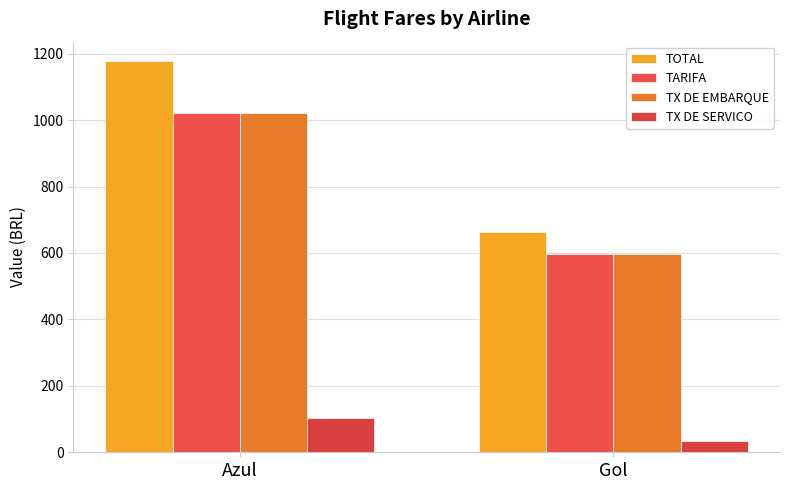

Which series has the largest total across all categories?

TOTAL